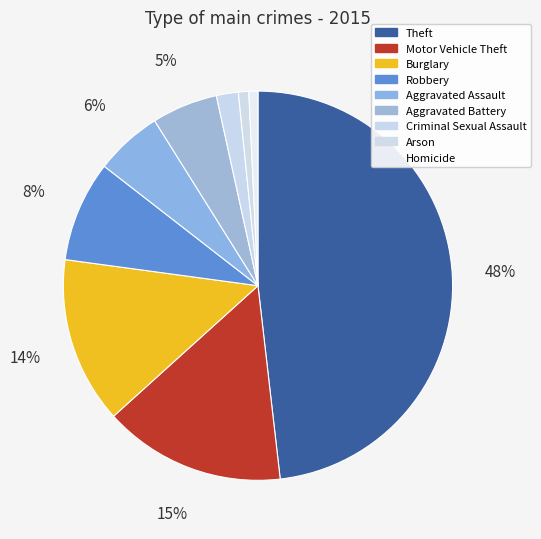

What is the smallest slice in the pie chart?

Homicide